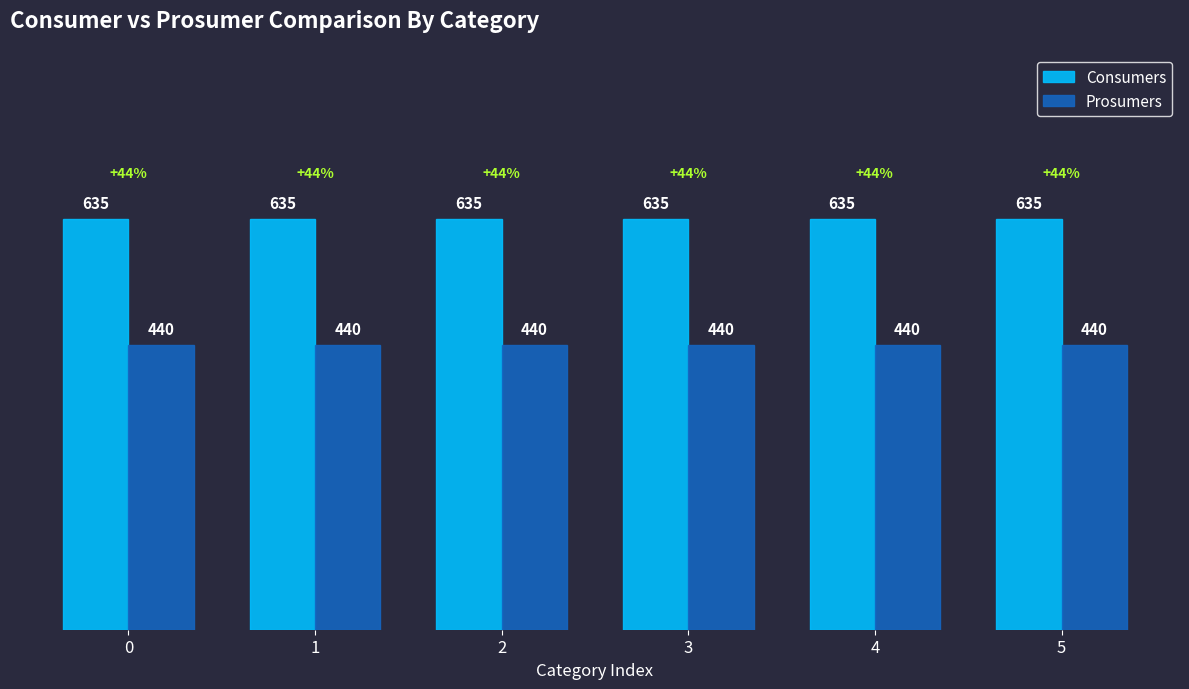

Reading left to right, list all the values displayed in this chart.

Consumers: 0=635	1=635	2=635	3=635	4=635	5=635
Prosumers: 0=440	1=440	2=440	3=440	4=440	5=440